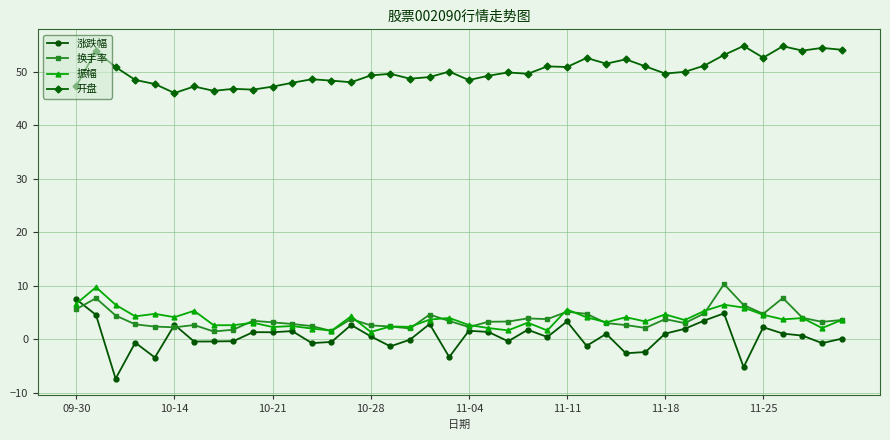

Which series has the largest range (max minus min)?

涨跌幅